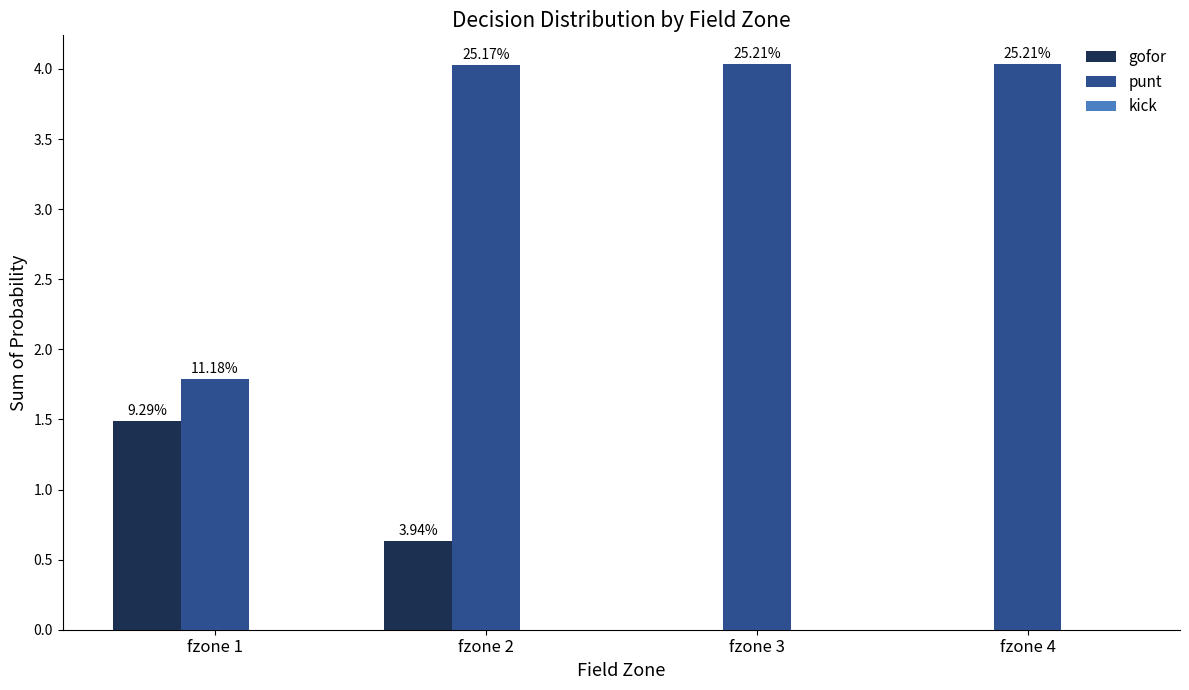

Which series has the widest spread of values?

punt